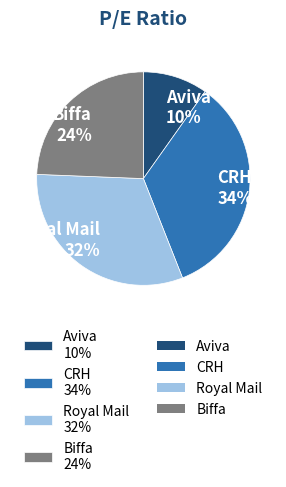

The Biffa slice represents 24% of the pie. True or false?

True